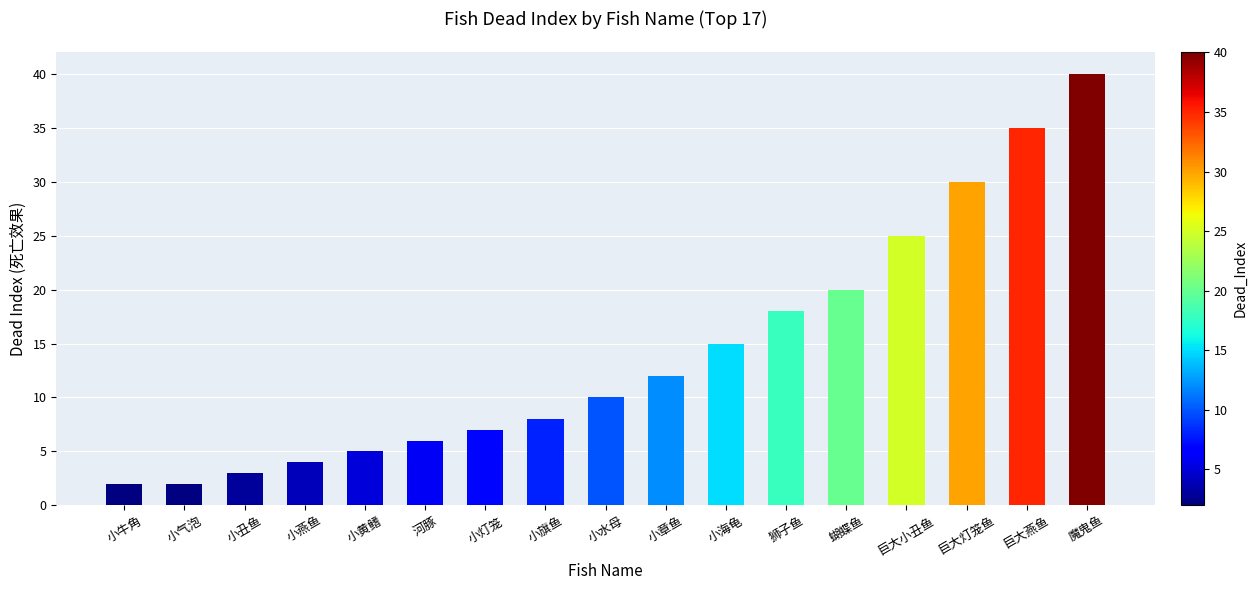

The chart shows a value of 15 at 巨大小丑鱼. True or false?

False